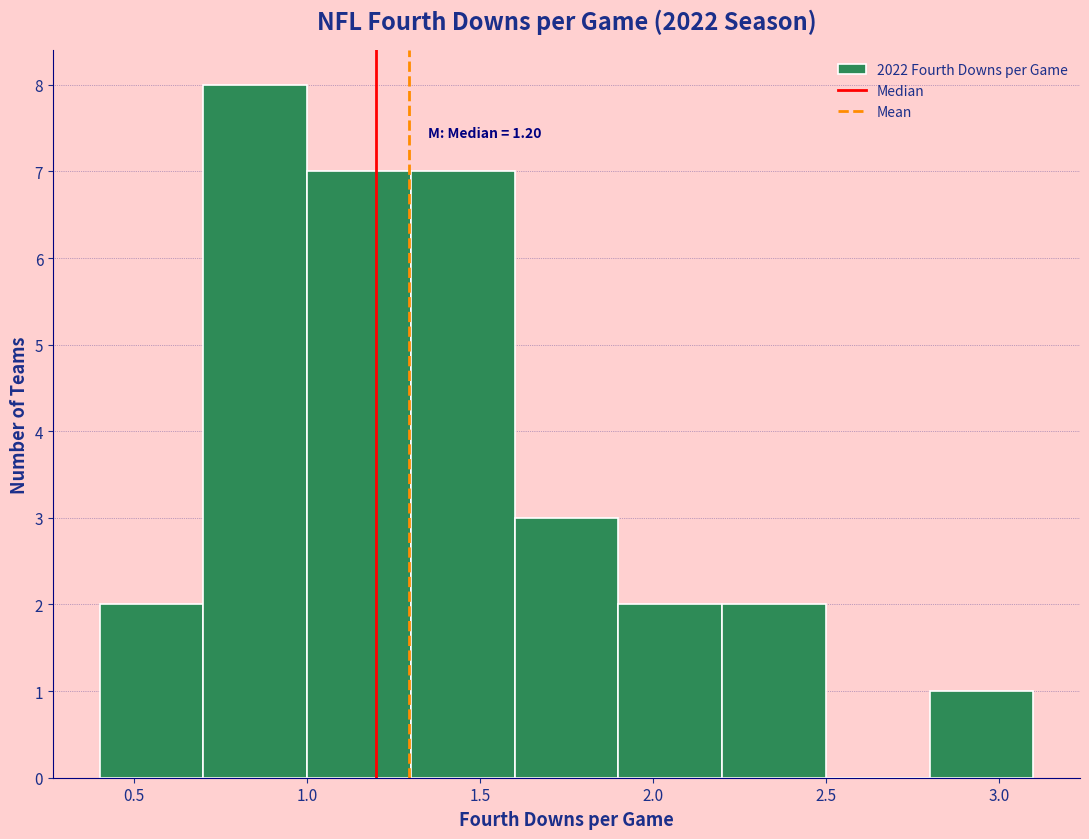

Which range on the x-axis has the tallest bar?

0.7 to 1.0